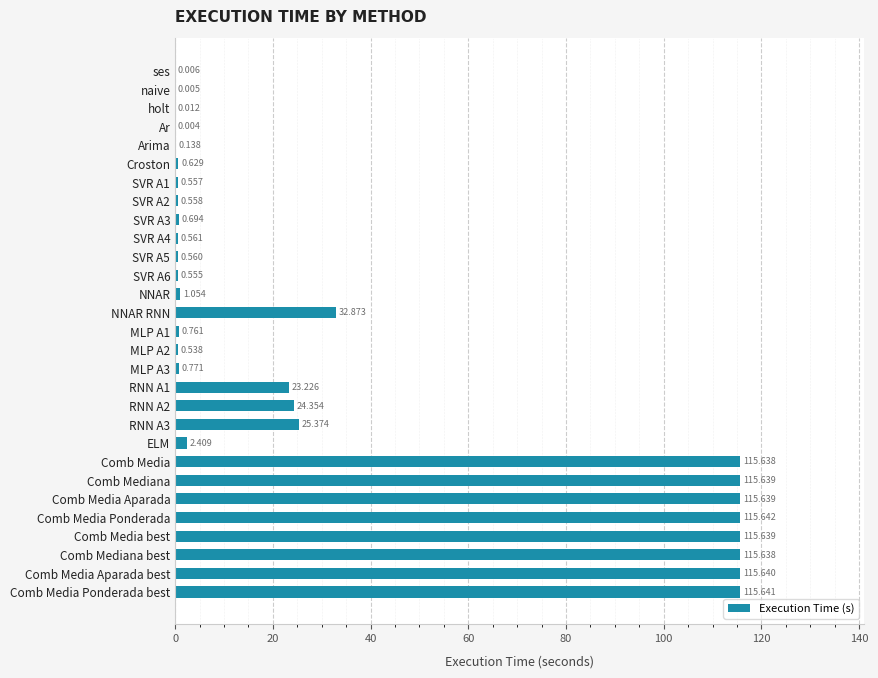

Which has a higher value, naive or Comb Media Ponderada best?

Comb Media Ponderada best